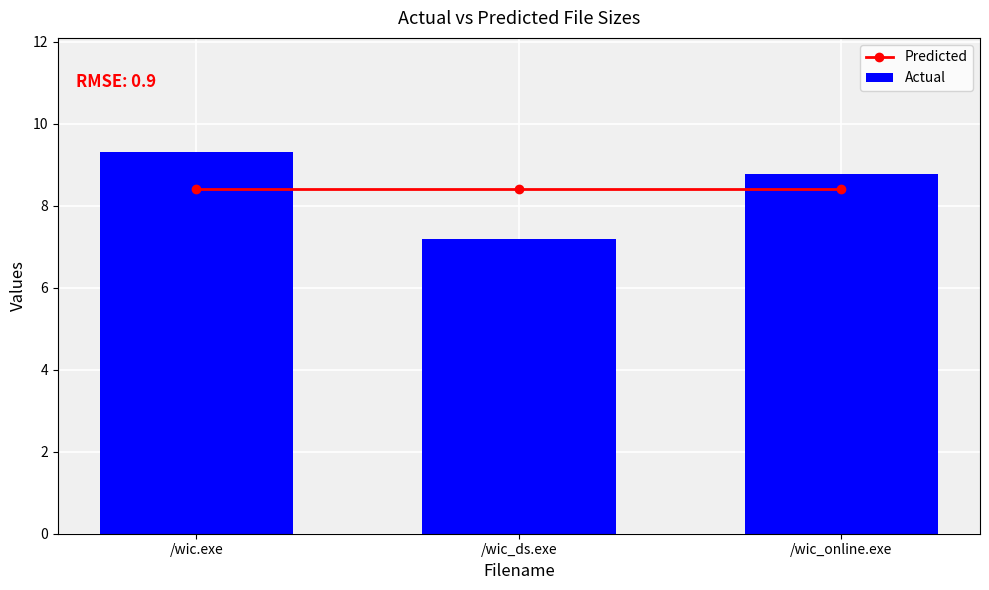

What is the difference between the highest and lowest values at /wic_ds.exe?

1.2